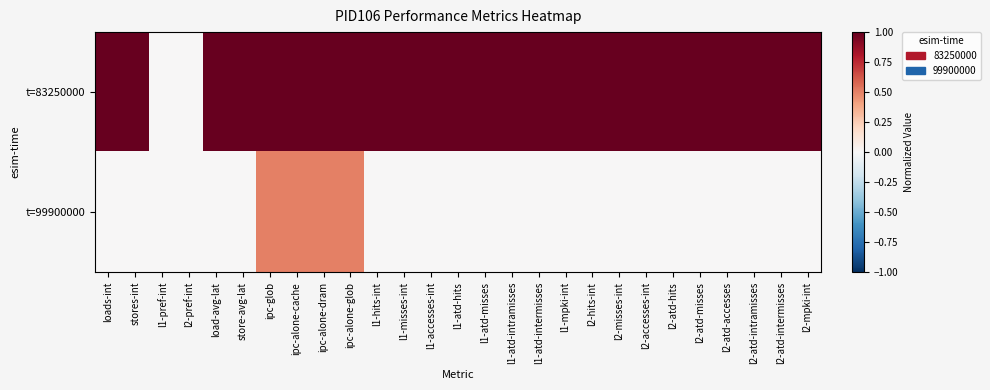

Reading right to left, what are all the values shown in this chart?

t=83250000: l2-mpki-int=1.0	l2-atd-intermisses=1.0	l2-atd-intramisses=1.0	l2-atd-accesses=1.0	l2-atd-misses=1.0	l2-atd-hits=1.0	l2-accesses-int=1.0	l2-misses-int=1.0	l2-hits-int=1.0	l1-mpki-int=1.0	l1-atd-intermisses=1.0	l1-atd-intramisses=1.0	l1-atd-misses=1.0	l1-atd-hits=1.0	l1-accesses-int=1.0	l1-misses-int=1.0	l1-hits-int=1.0	ipc-alone-glob=1.0	ipc-alone-dram=1.0	ipc-alone-cache=1.0	ipc-glob=1.0	store-avg-lat=1.0	load-avg-lat=1.0	l2-pref-int=0.0	l1-pref-int=0.0	stores-int=1.0	loads-int=1.0
t=99900000: l2-mpki-int=0.0	l2-atd-intermisses=0.0	l2-atd-intramisses=0.0	l2-atd-accesses=0.0	l2-atd-misses=0.0	l2-atd-hits=0.0	l2-accesses-int=0.0	l2-misses-int=0.0	l2-hits-int=0.0	l1-mpki-int=0.0	l1-atd-intermisses=0.0	l1-atd-intramisses=0.0	l1-atd-misses=0.0	l1-atd-hits=0.0	l1-accesses-int=0.0	l1-misses-int=0.0	l1-hits-int=0.0	ipc-alone-glob=0.5	ipc-alone-dram=0.5	ipc-alone-cache=0.5	ipc-glob=0.5	store-avg-lat=0.0	load-avg-lat=0.0	l2-pref-int=0.0	l1-pref-int=0.0	stores-int=0.0	loads-int=0.0